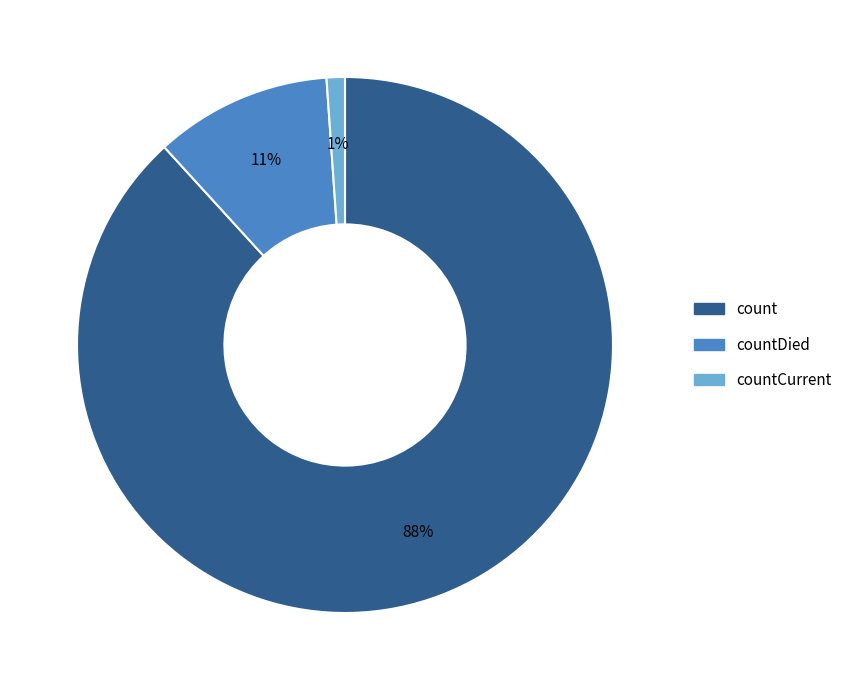

Which category accounts for the majority?

count